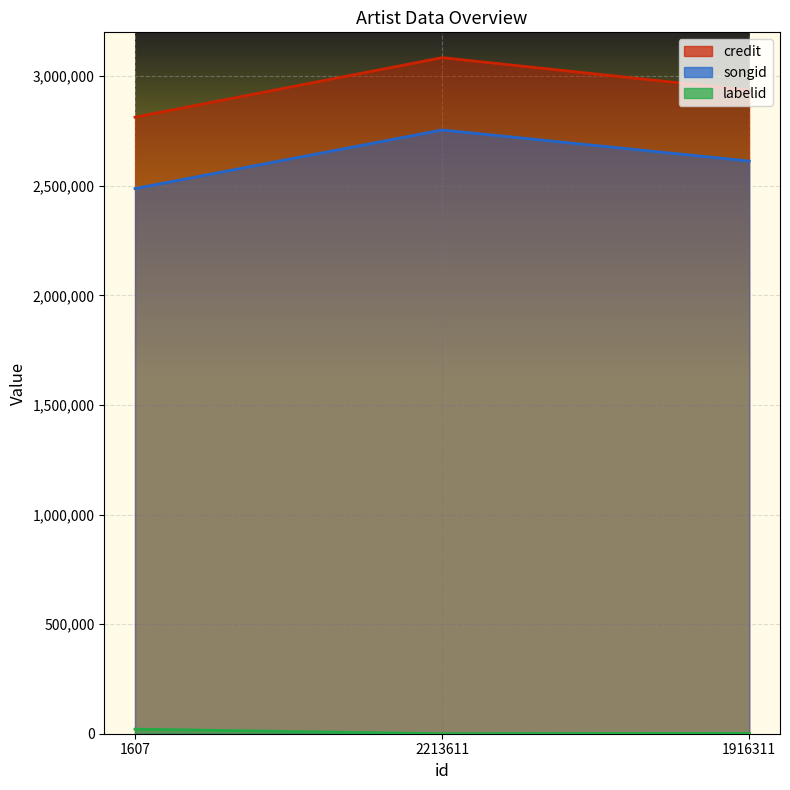

What is the label of the 3rd point from the left?

1916311